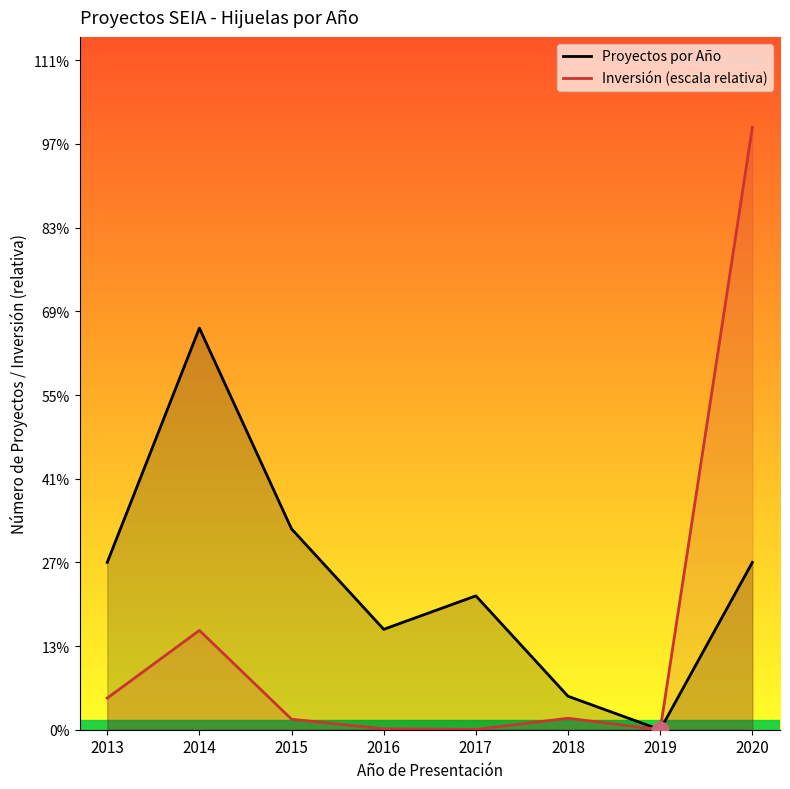

At which category is the sum across all series the highest?

2020